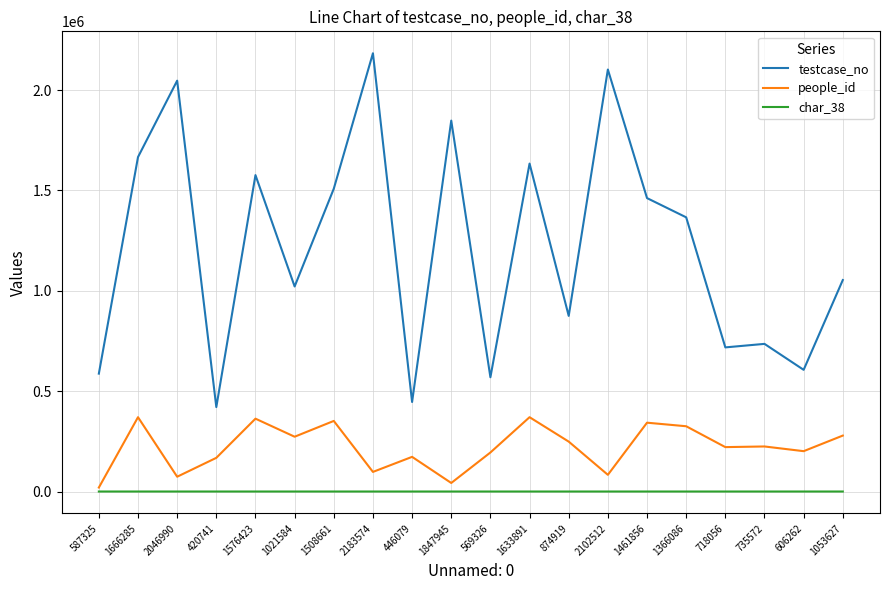

The value of people_id at 718056 is 221207. True or false?

True